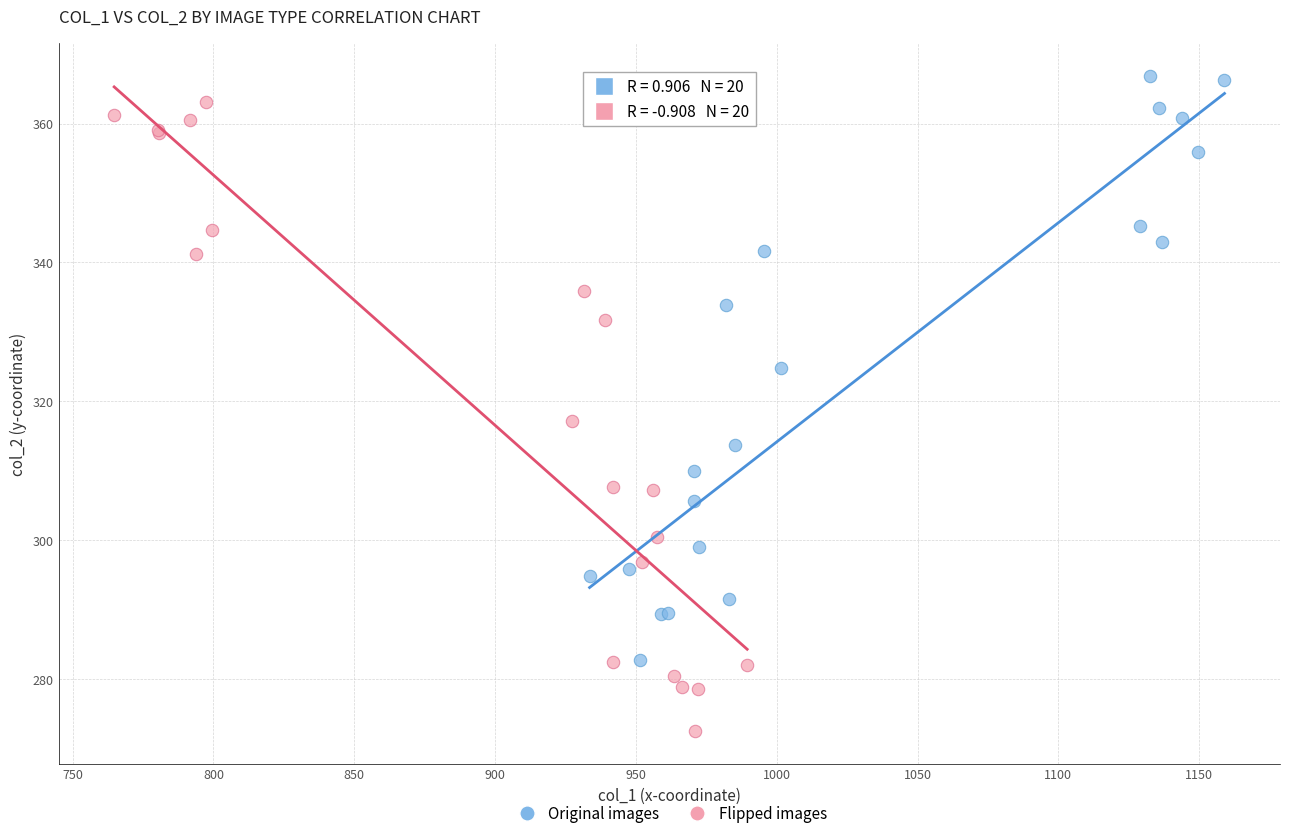

Which series contains the lowest Y value?

Flipped images